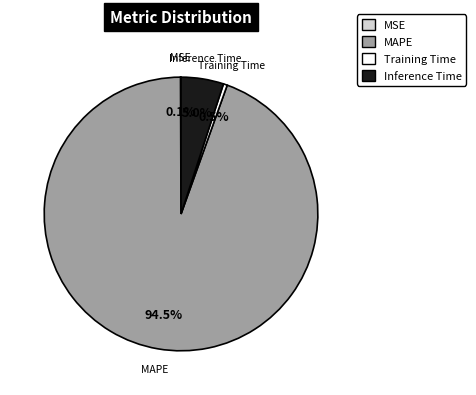

Which has a higher value, Training Time or Inference Time?

Inference Time